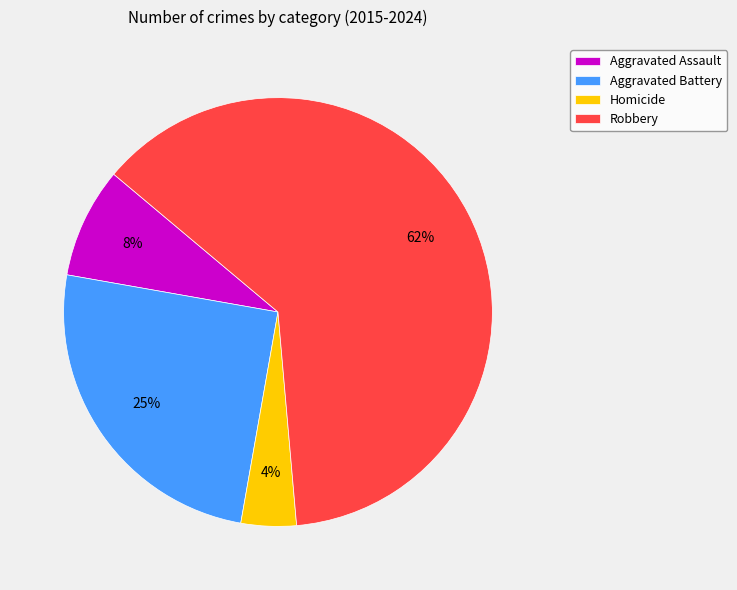

Which has a higher value, Homicide or Robbery?

Robbery